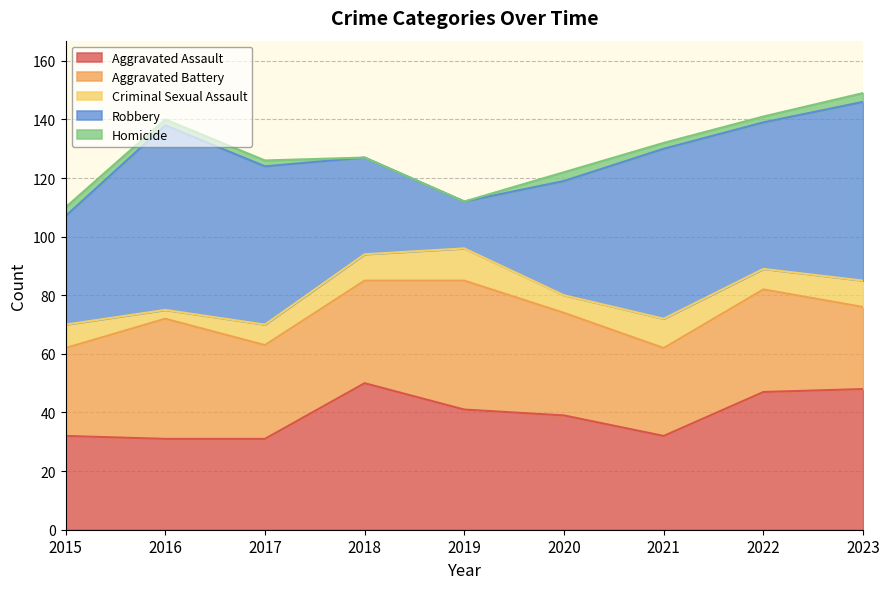

True or false: Criminal Sexual Assault and Aggravated Assault cross at least once.

False